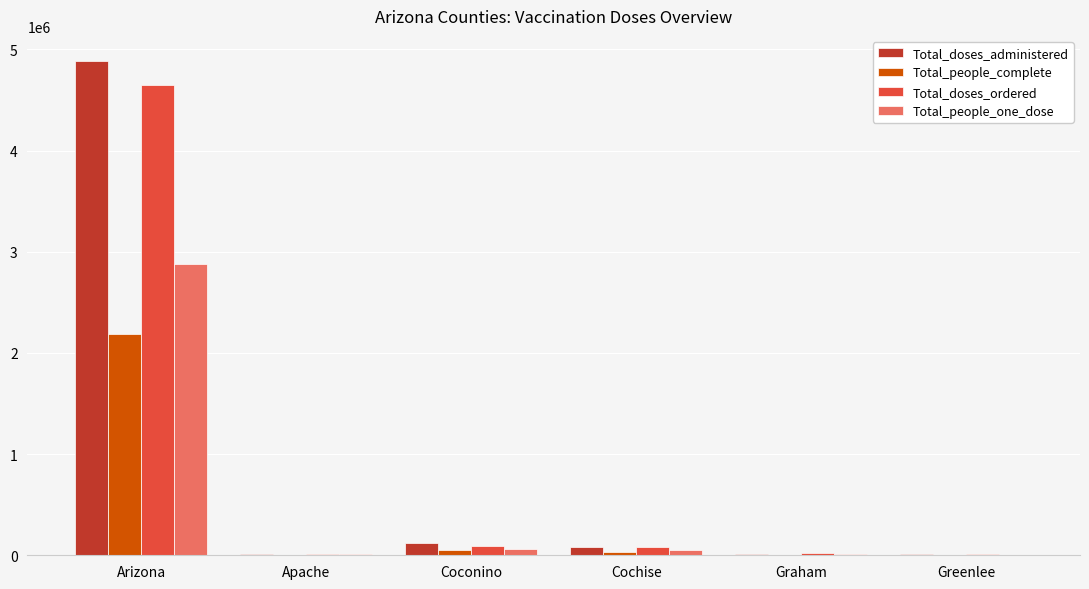

What is the sum of all Total_doses_ordered values?

4860020